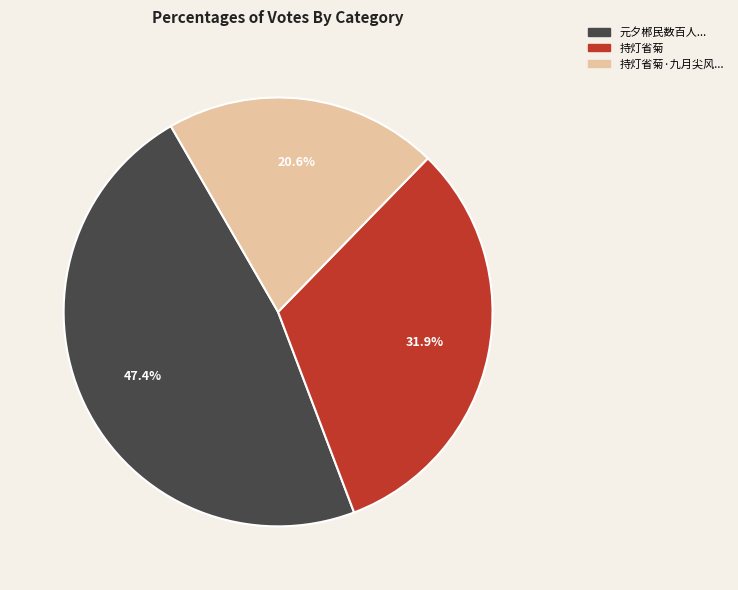

Is there any slice that represents more than half of the pie?

No